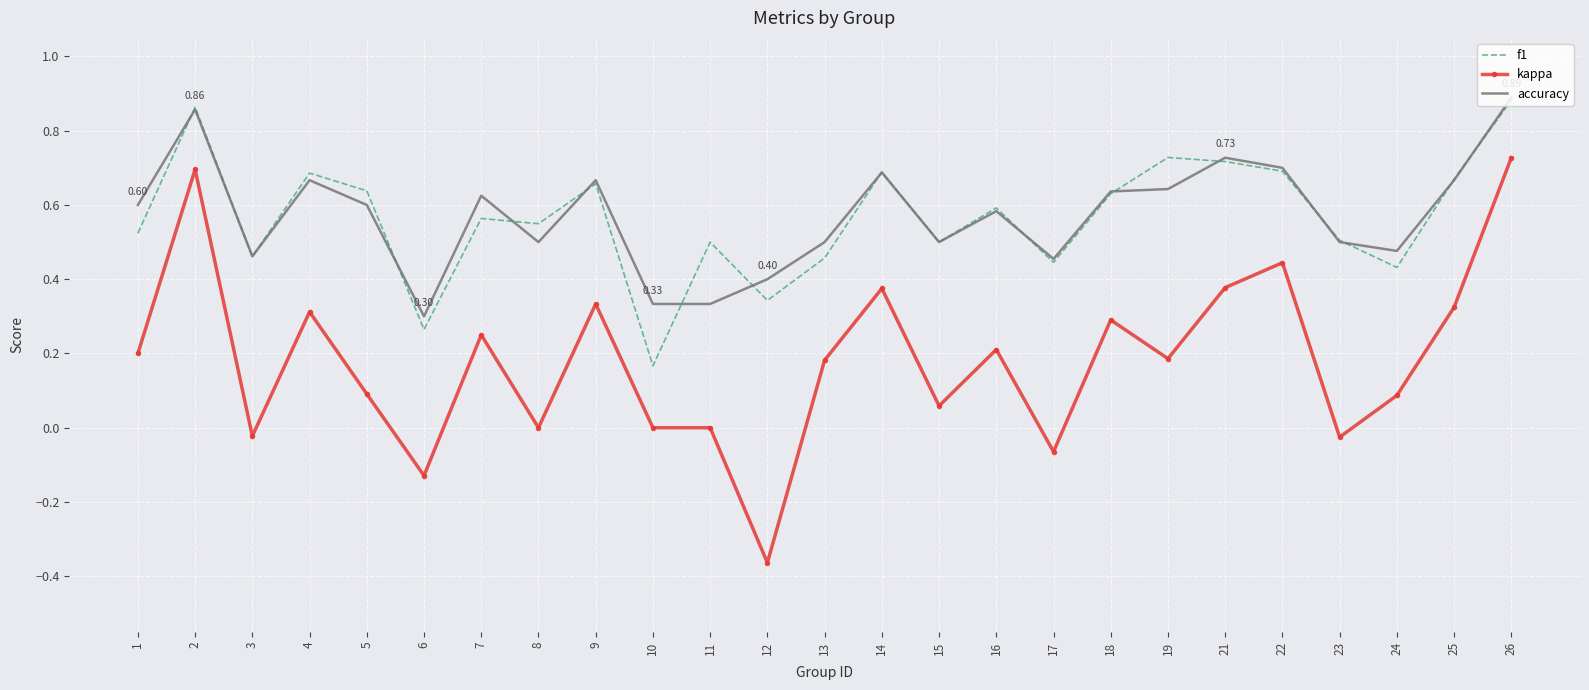

At which category does f1 reach its first local peak?

2